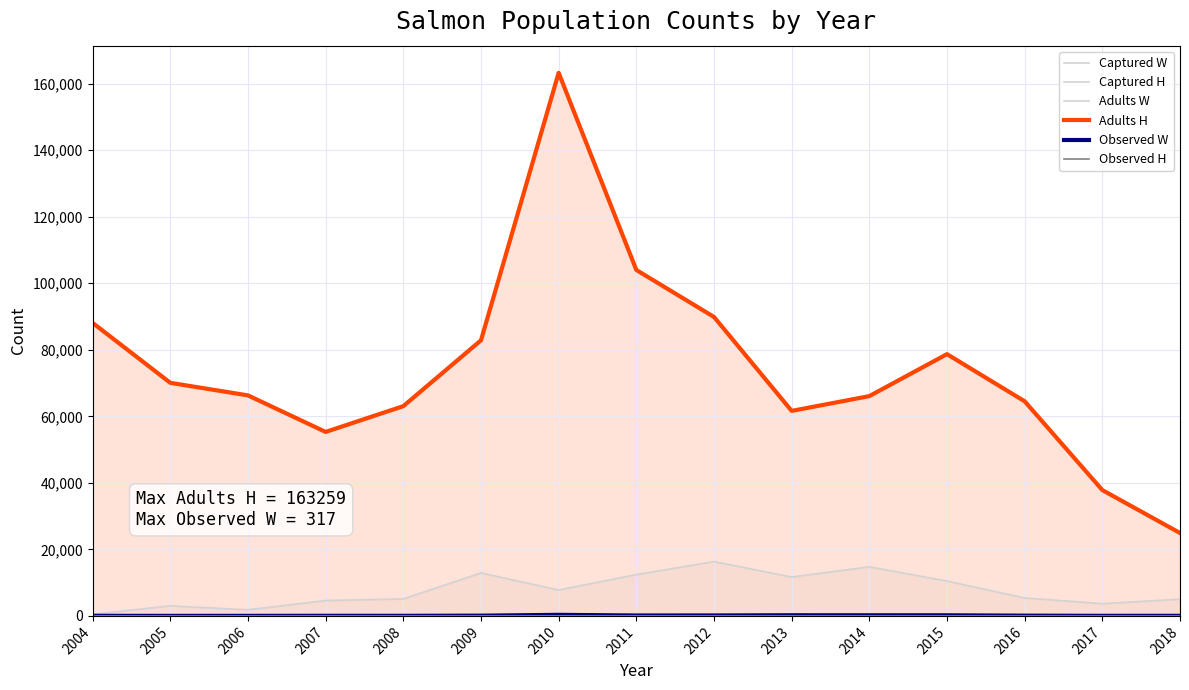

Which series has the largest range (max minus min)?

Adults H